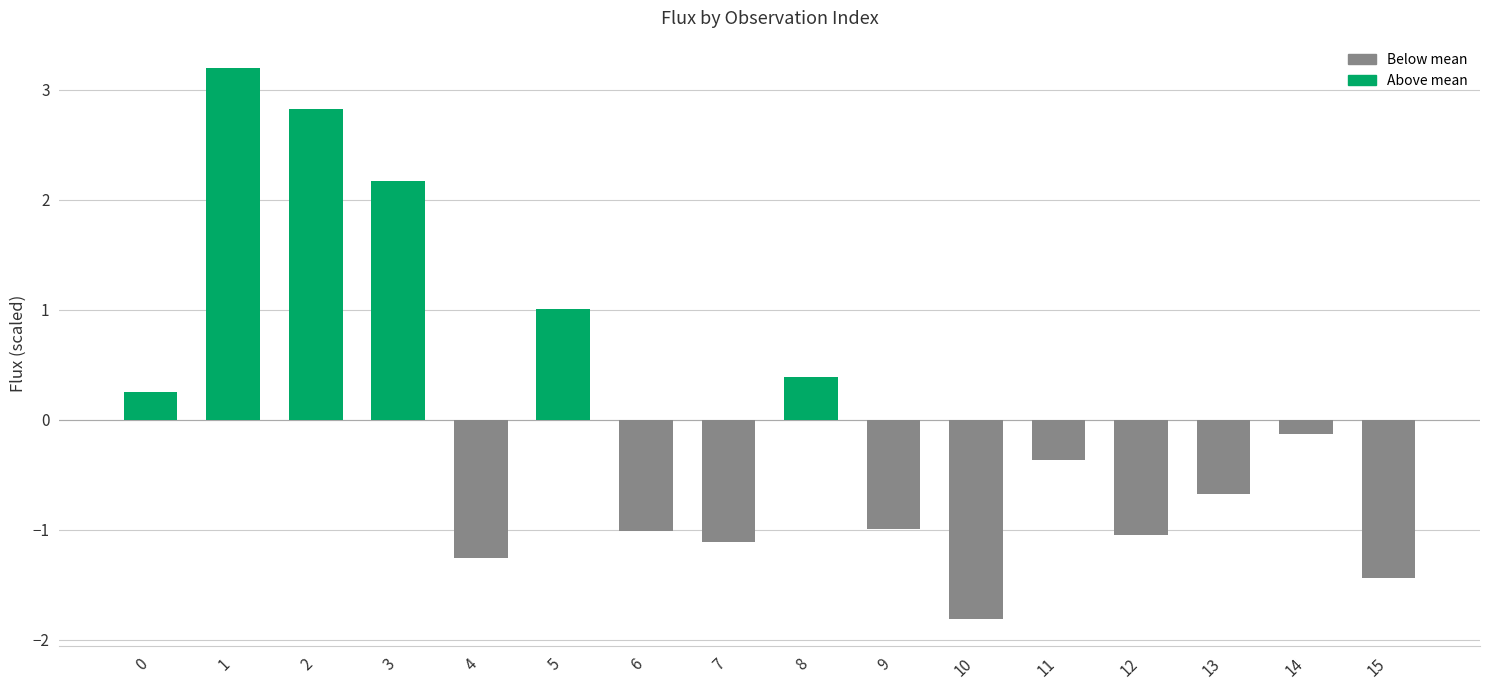

What is the value of the 6th bar from the left?

1.0